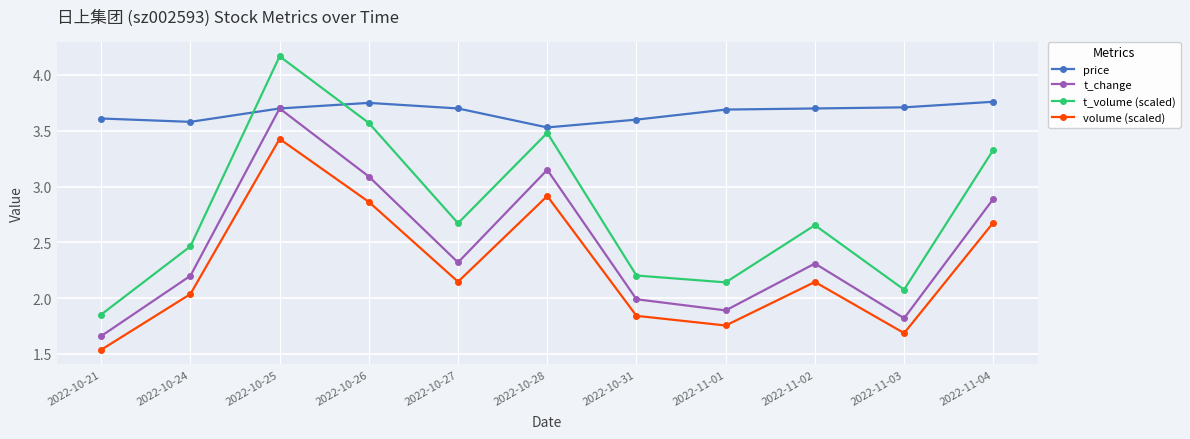

What is the difference between the second highest and minimum values in the price series?

0.2